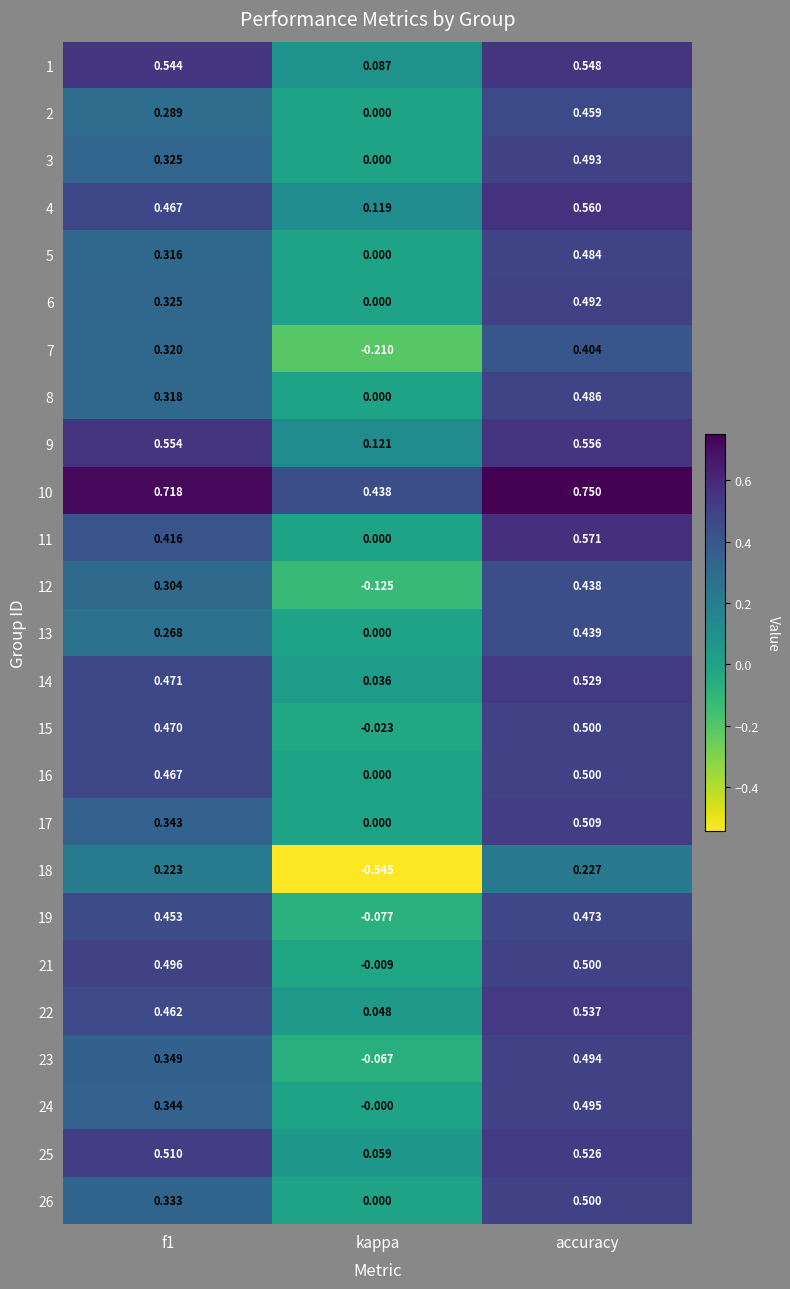

Where is 7 nearest to the value 0?

kappa